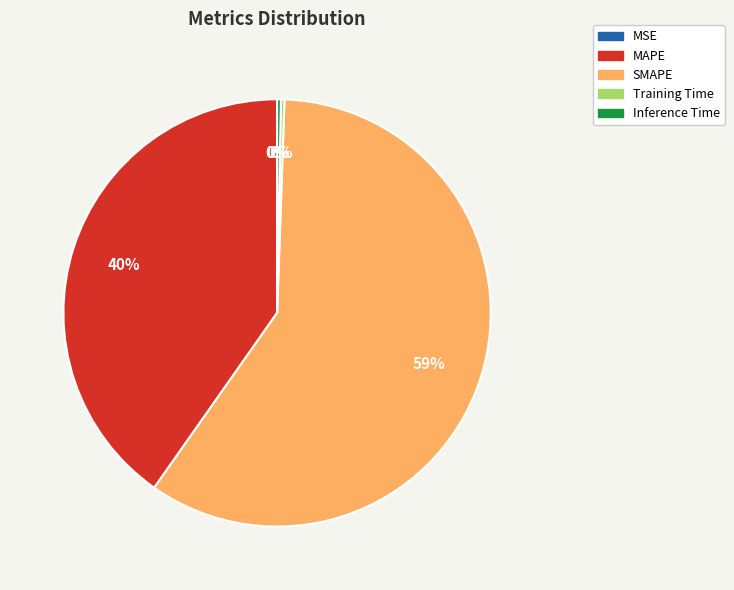

Which slice is the smallest?

MSE